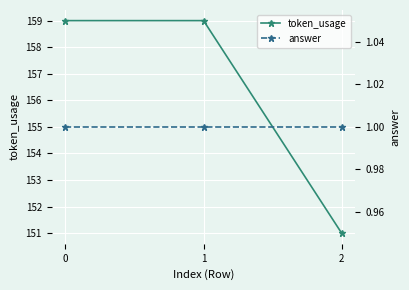

How many values in the token_usage series are below 159?

1